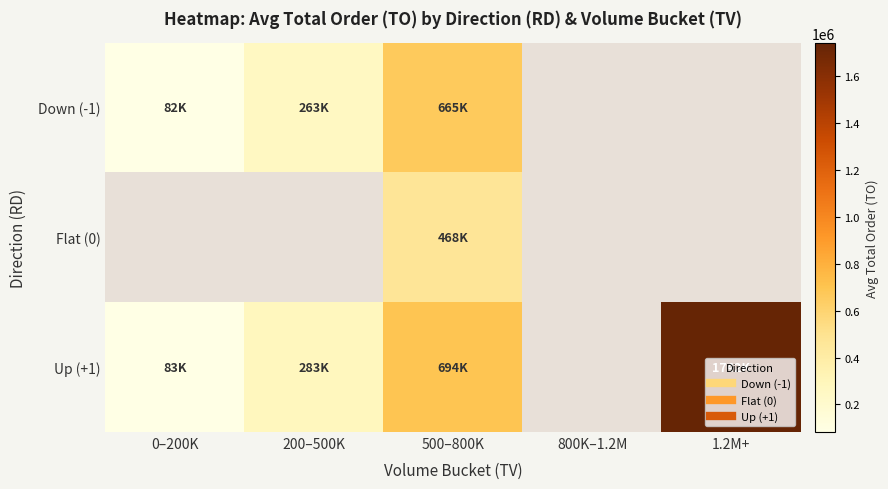

List the series in order of their overall mean, highest first.

Down (-1), Flat (0), Up (+1)